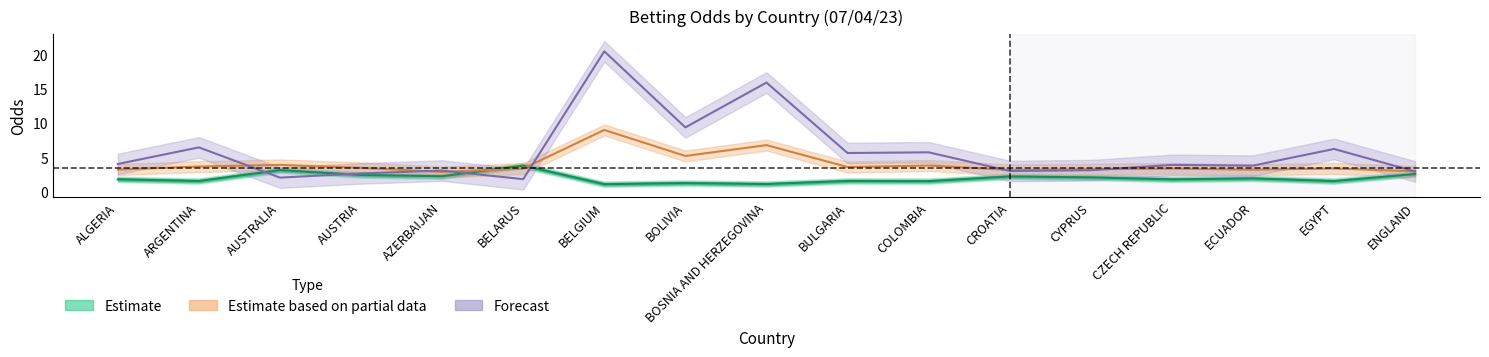

True or false: Home Odds (Estimate) has a value of 0.5 at CYPRUS.

False